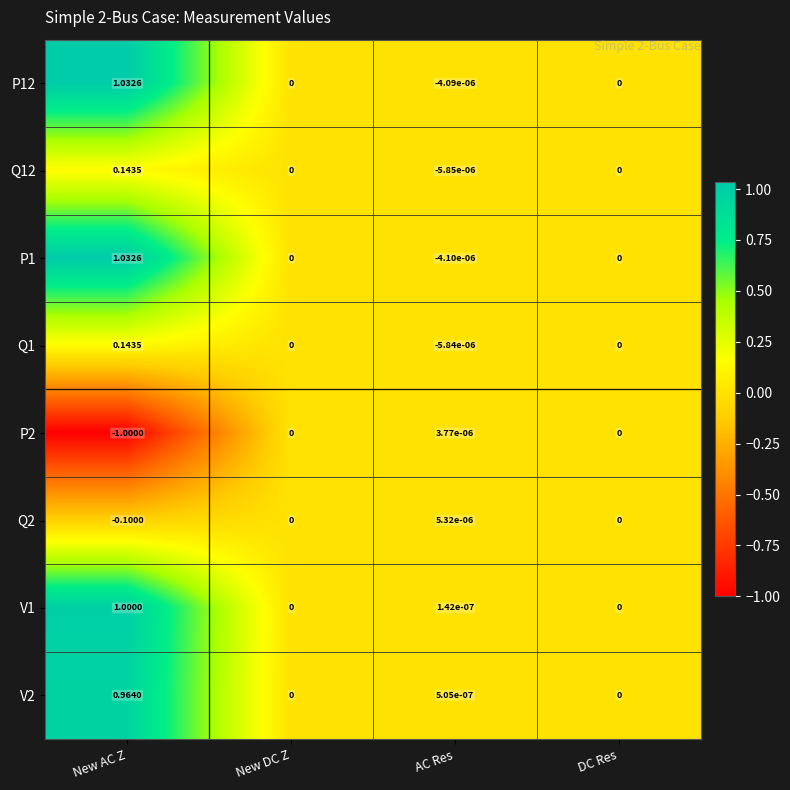

Which category has the lowest value across all series?

New AC Z